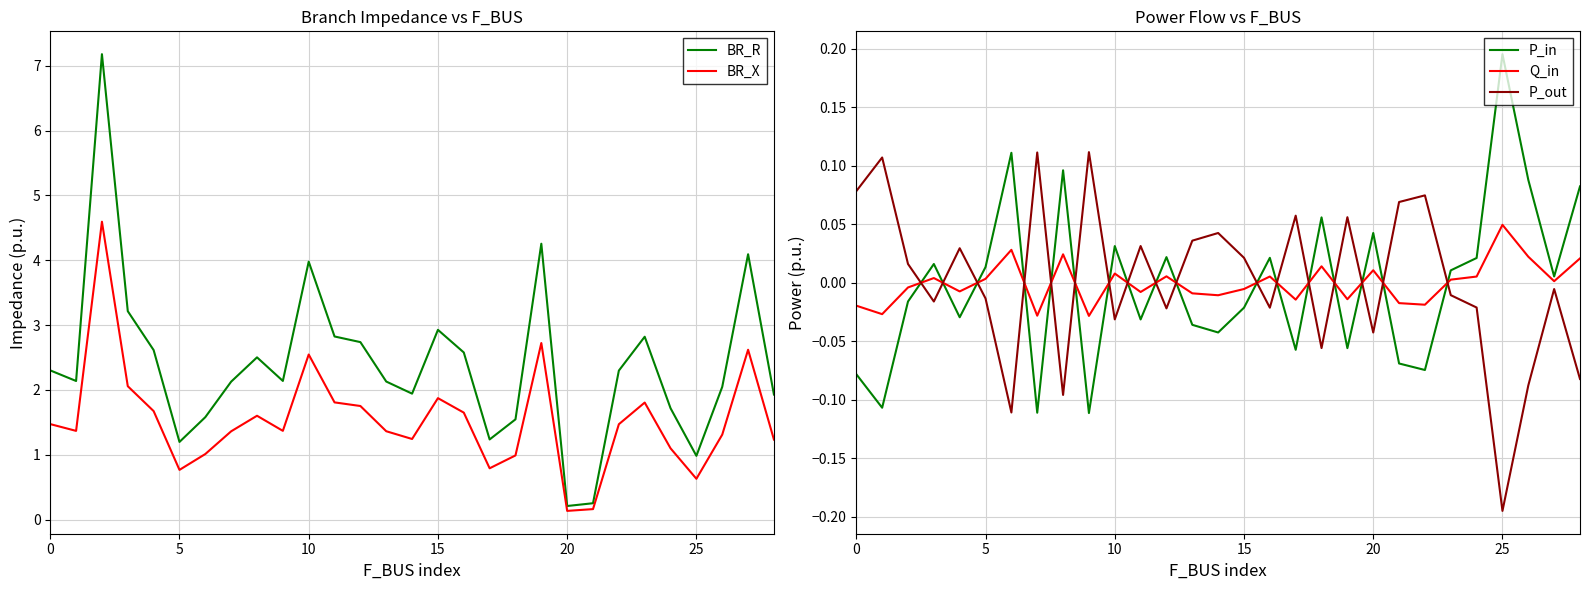

Which series has the largest range (max minus min)?

BR_R